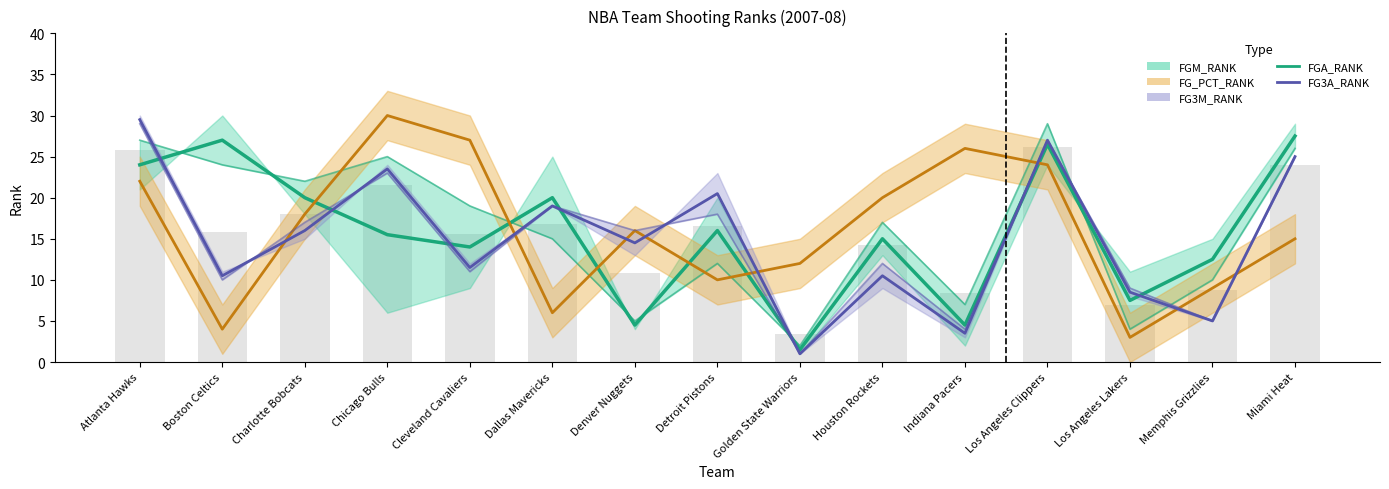

What is the sum of all FG3M_RANK values?

225.5